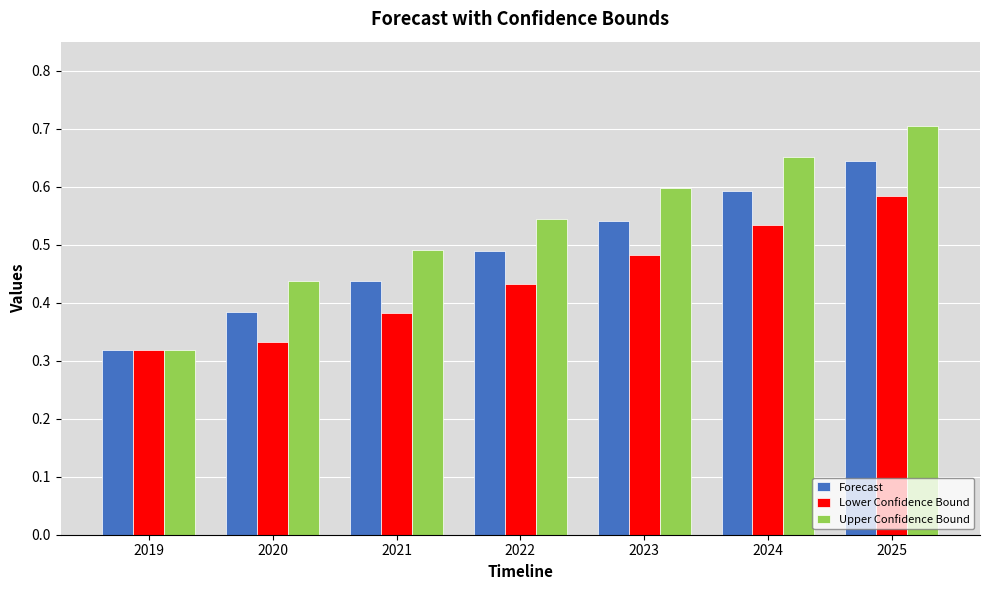

Which series has the widest spread of values?

Upper Confidence Bound